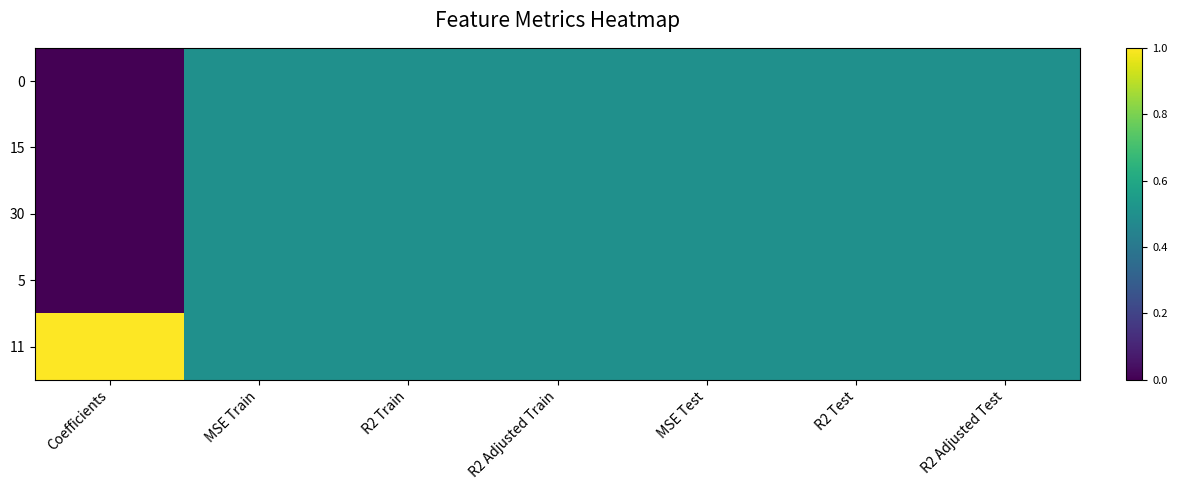

Which category has the highest value across all series?

Coefficients